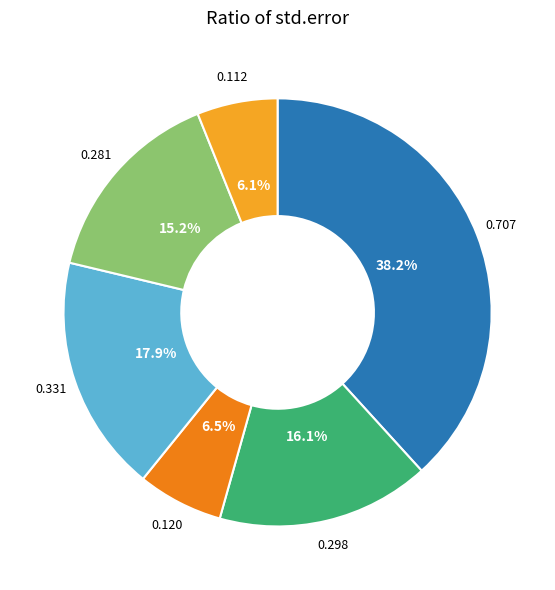

Is there any slice that represents more than half of the pie?

No